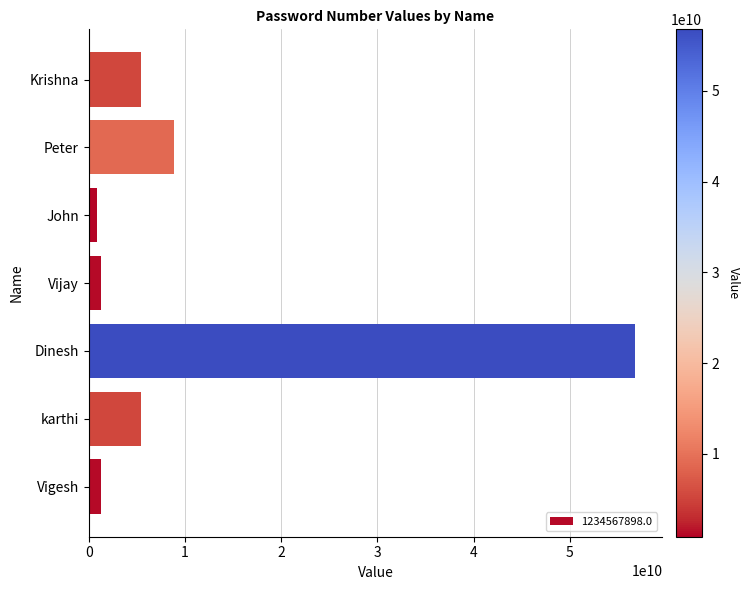

What is the sum of all values?

79905776874